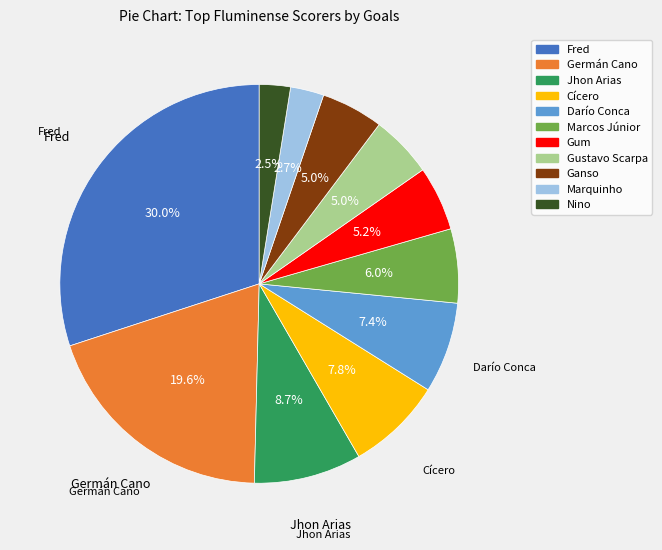

True or false: Marcos Júnior accounts for 11% of the total.

False